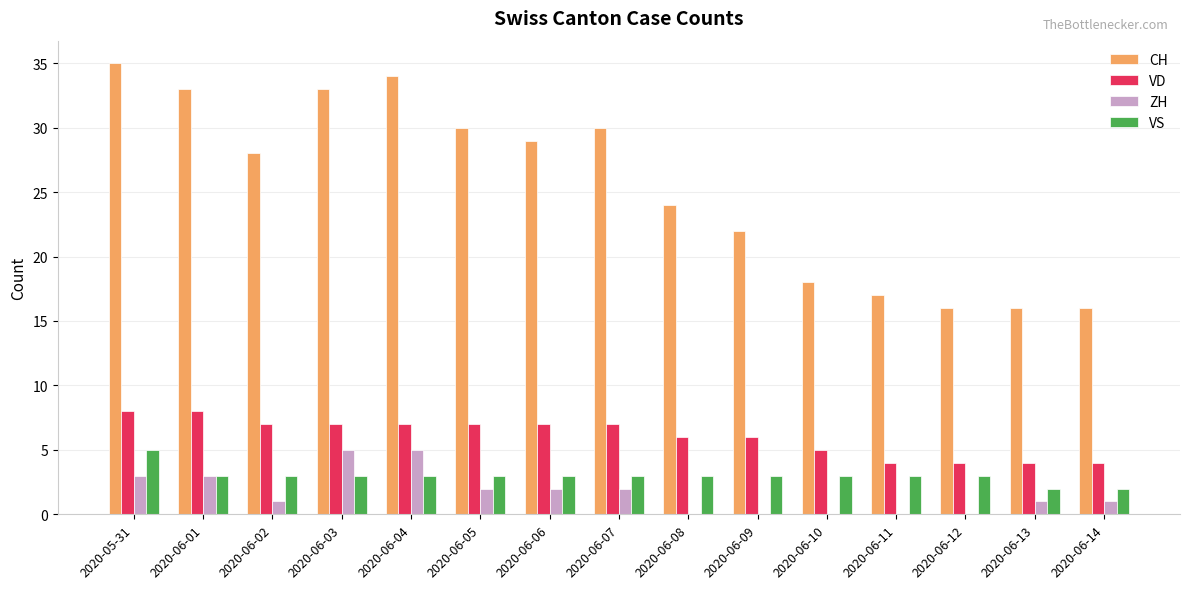

Which label corresponds to the largest value in the chart?

2020-05-31